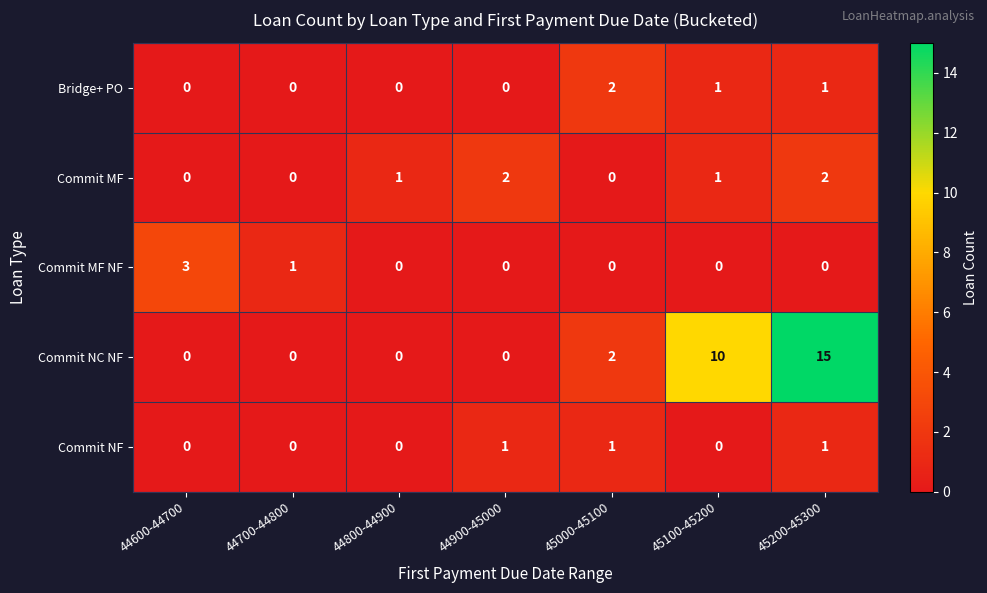

Which series has the largest range (max minus min)?

Commit NC NF